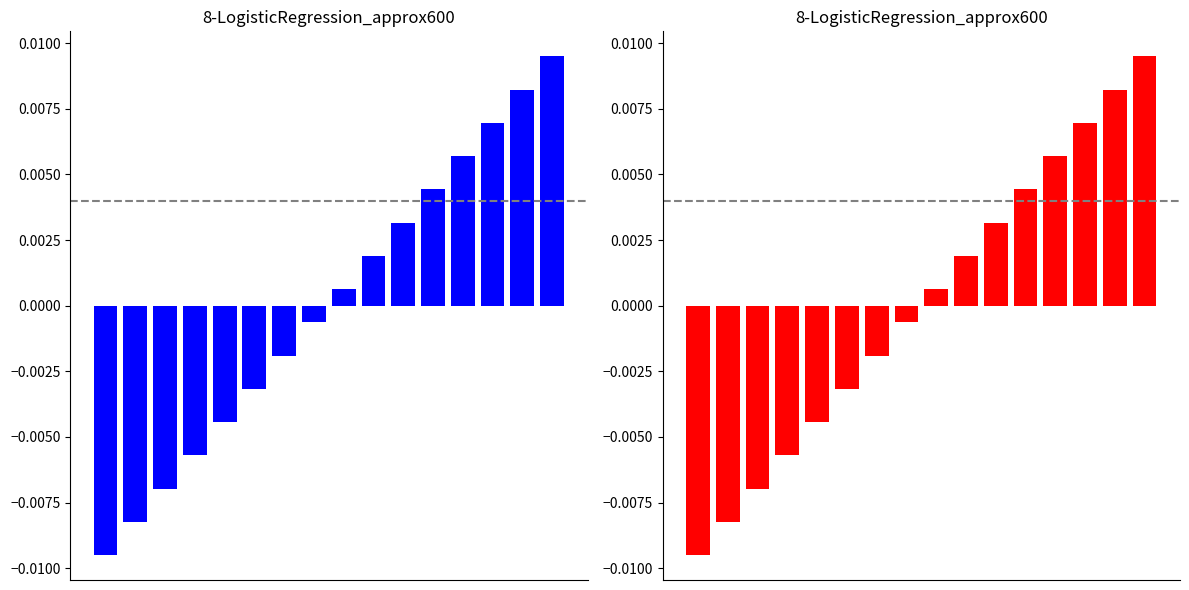

Count the number of categories in the chart.

16